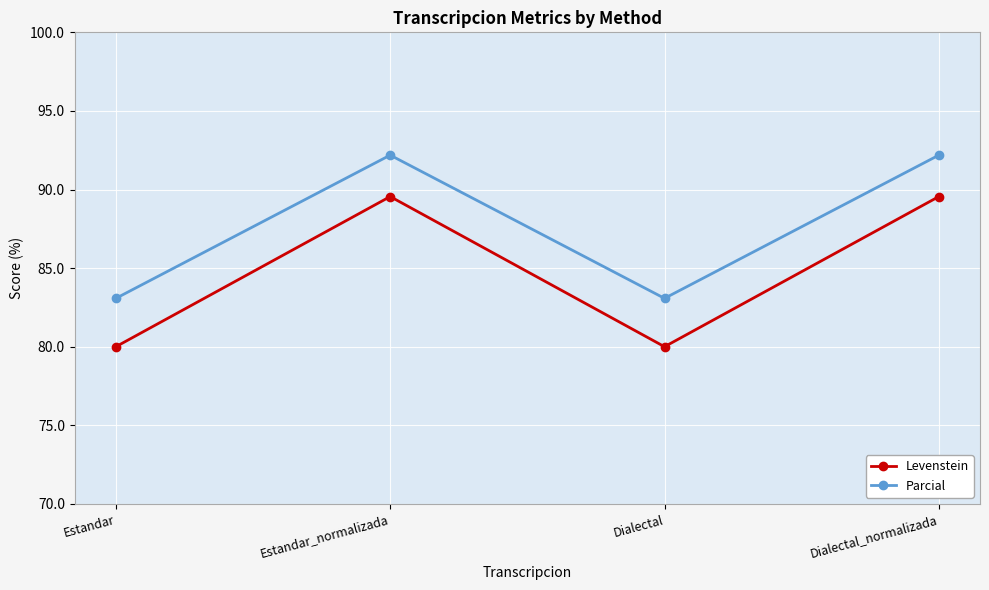

What is the average value of the Parcial series?

87.6